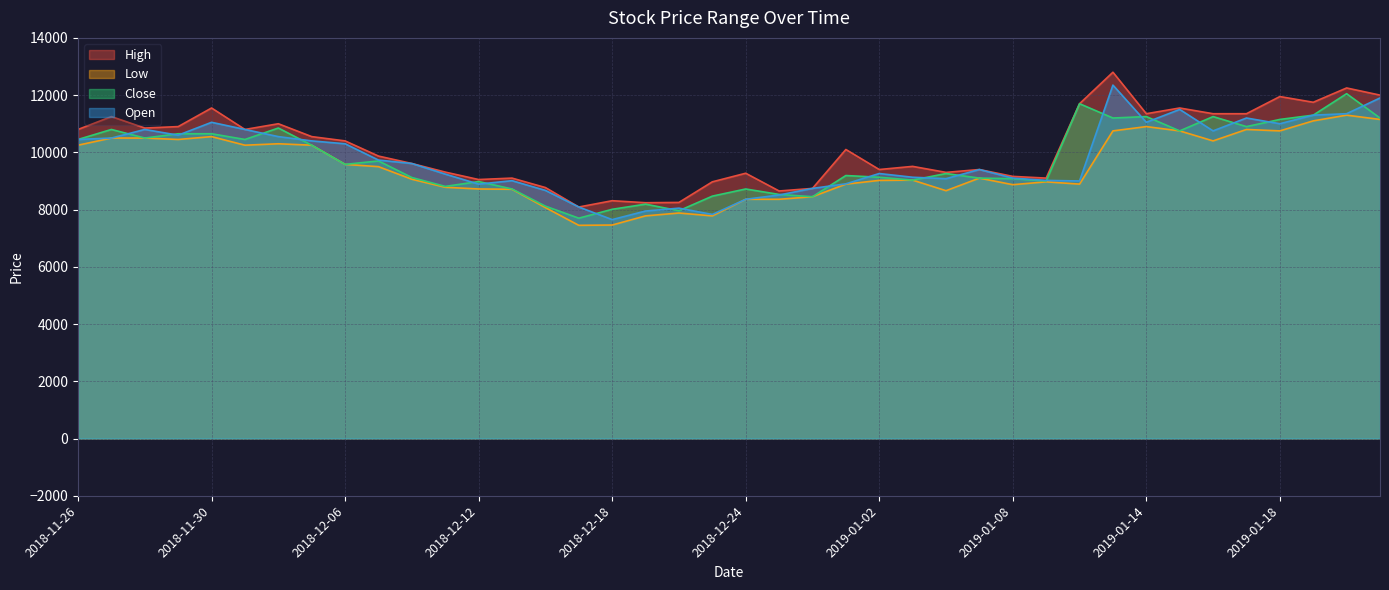

Reading left to right, what are all the values shown in this chart?

High: 10800	11250	10850	10900	11550	10800	11000	10550	10400	9870	9610	9310	9050	9100	8770	8090	8310	8240	8250	8970	9270	8650	8740	10100	9400	9510	9300	9400	9160	9100	11700	12800	11350	11550	11350	11350	11950	11750	12250	12000
Low: 10250	10500	10500	10450	10550	10250	10300	10250	9580	9500	9060	8780	8720	8710	8070	7450	7460	7780	7880	7780	8360	8360	8450	8890	9020	9030	8660	9100	8870	8970	8890	10750	10900	10750	10400	10800	10750	11100	11300	11150
Close: 10450	10800	10500	10650	10650	10450	10850	10250	9580	9700	9120	8810	8980	8720	8120	7700	8010	8190	7960	8470	8720	8530	8450	9190	9130	9030	9260	9100	9080	9000	11700	11200	11250	10750	11250	10900	11150	11300	12050	11200
Open: 10450	10500	10800	10600	11050	10800	10550	10400	10300	9730	9610	9240	8890	9010	8670	8090	7650	7950	8050	7830	8360	8510	8740	8900	9260	9130	9080	9400	9100	9020	9000	12350	11050	11500	10750	11200	11000	11300	11350	11900